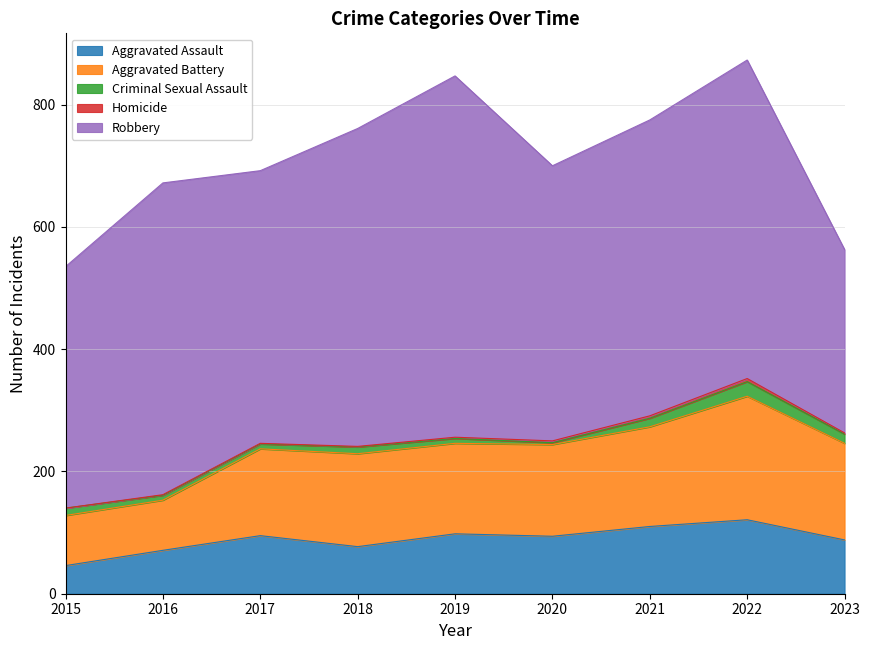

How many distinct data groups are displayed?

5